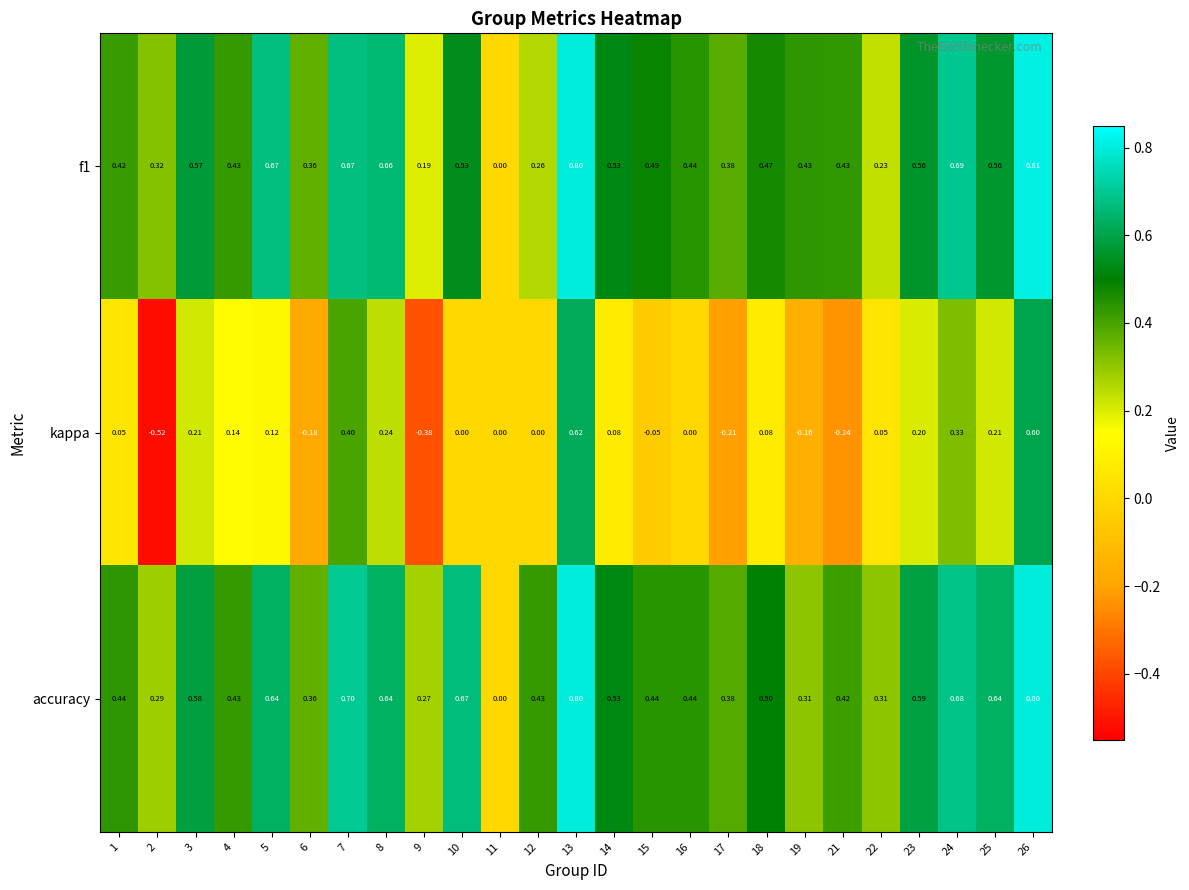

At which category does the chart reach its minimum across all series?

2